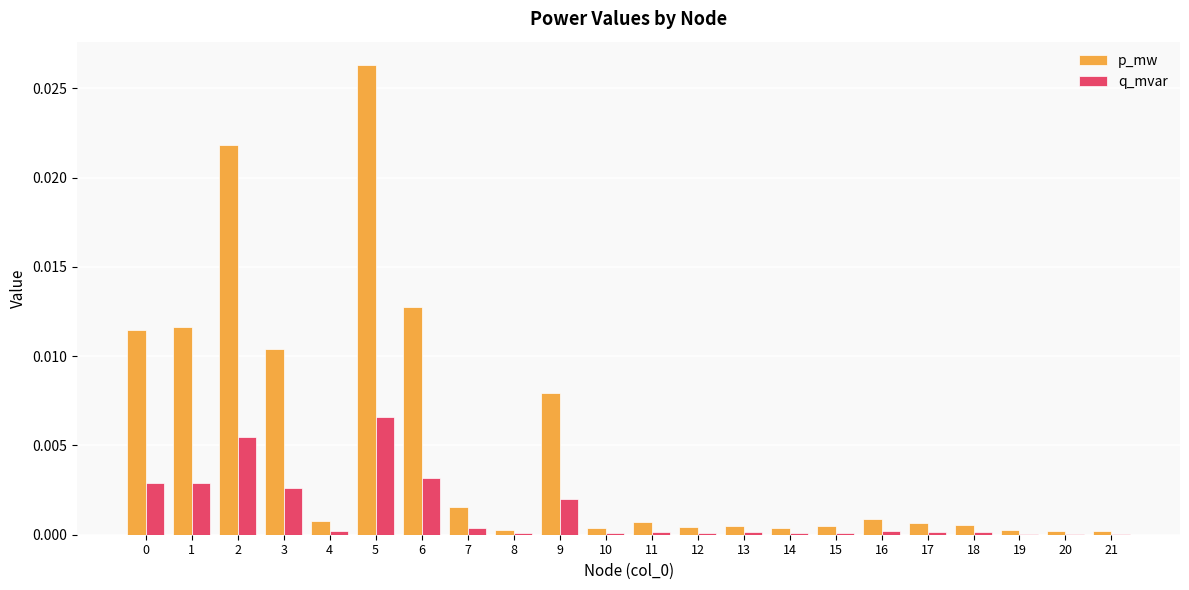

True or false: q_mvar has a value of 0.0 at 3.

True